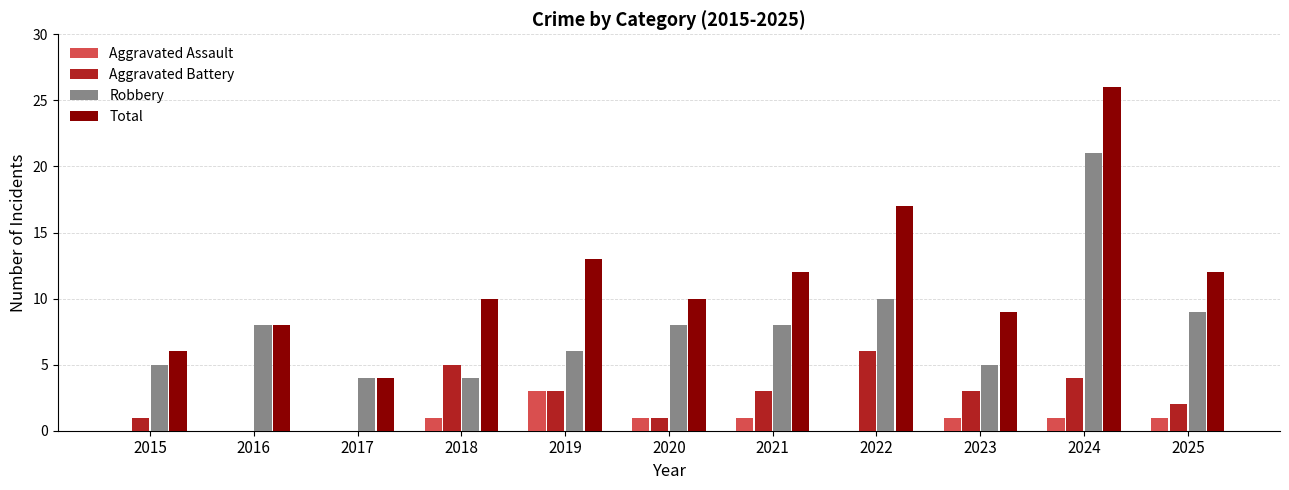

What value does the Aggravated Assault series have at 2019?

3